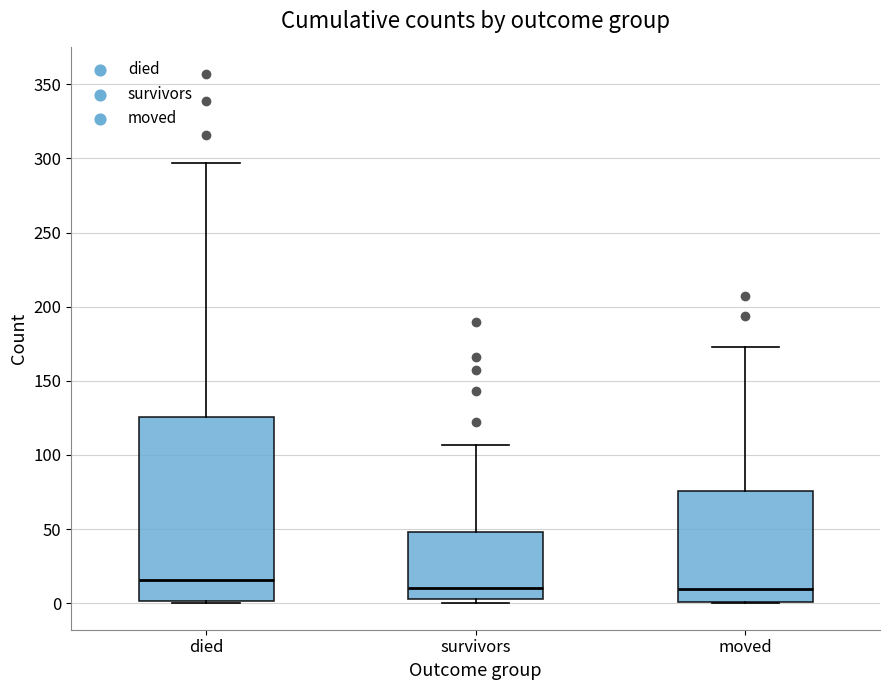

Which box has the highest median line?

died